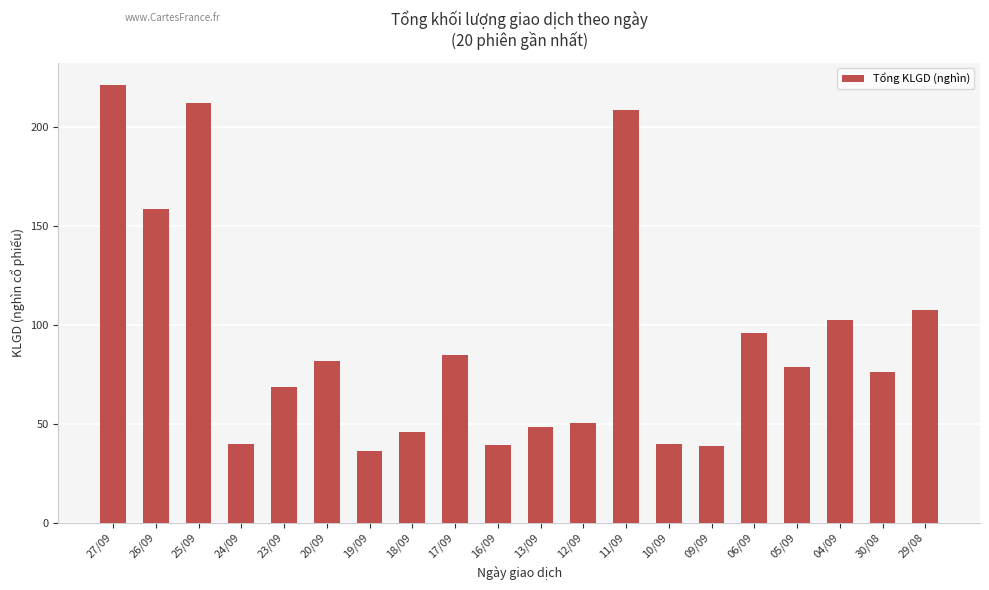

Which category has the highest value across all series?

27/09